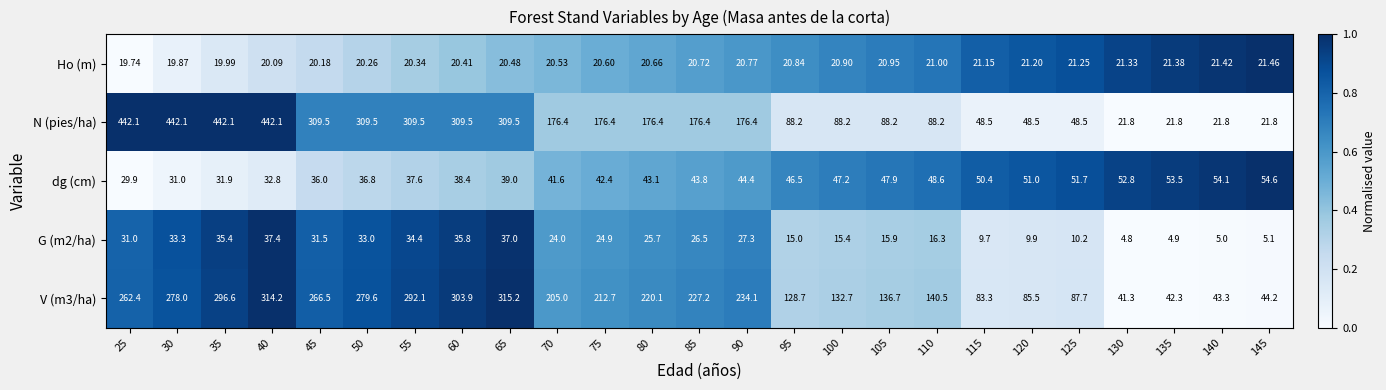

What is the total value across all series at 130?

142.0